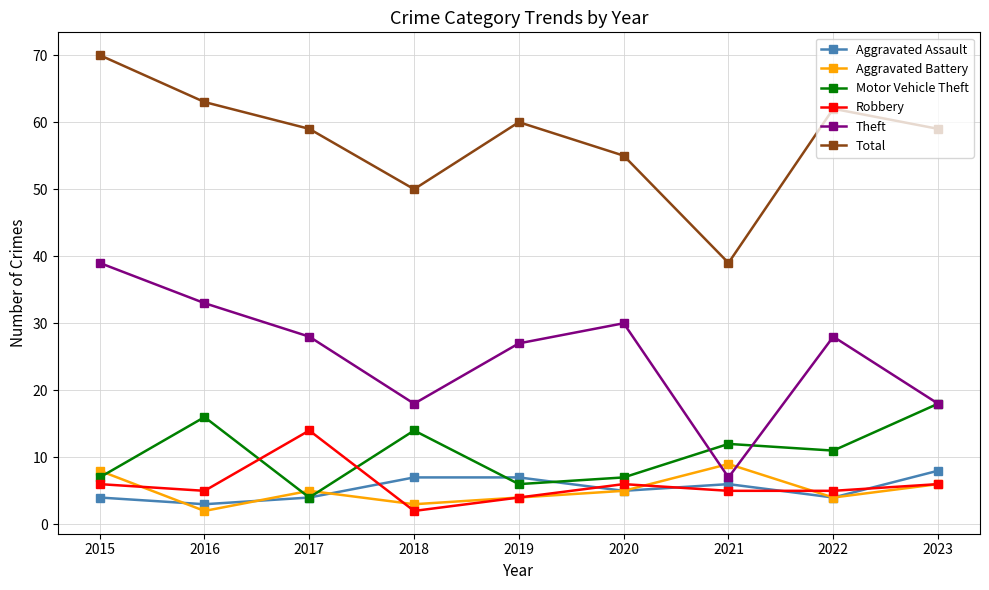

Is it true that Robbery equals 6 at 2015?

True